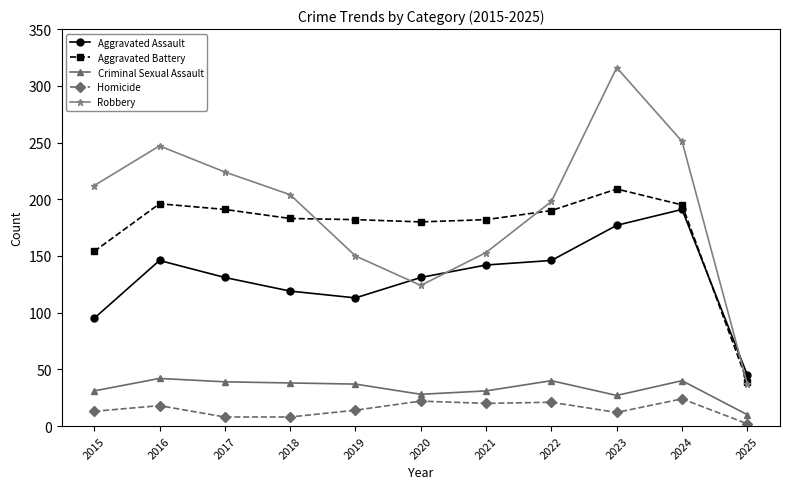

List the series in order of their peak value, lowest first.

Homicide, Criminal Sexual Assault, Aggravated Assault, Aggravated Battery, Robbery